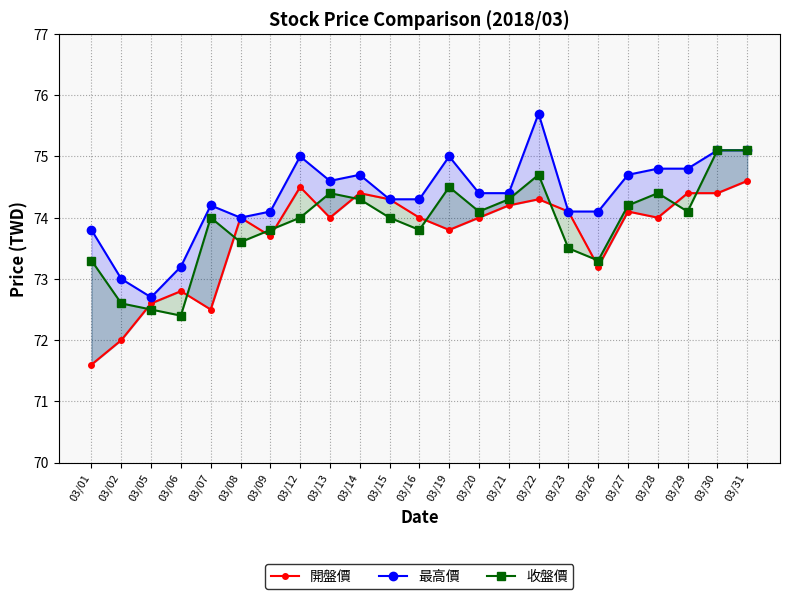

How many interior local valleys does the 收盤價 series have?

6